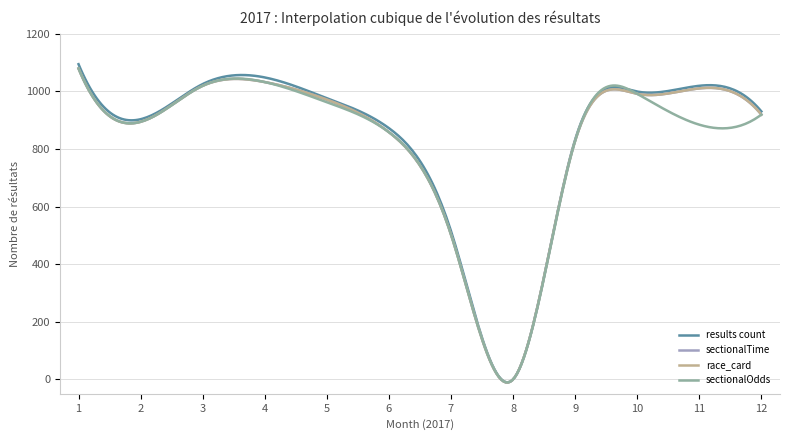

Does the chart display data point markers on the line(s)?

No